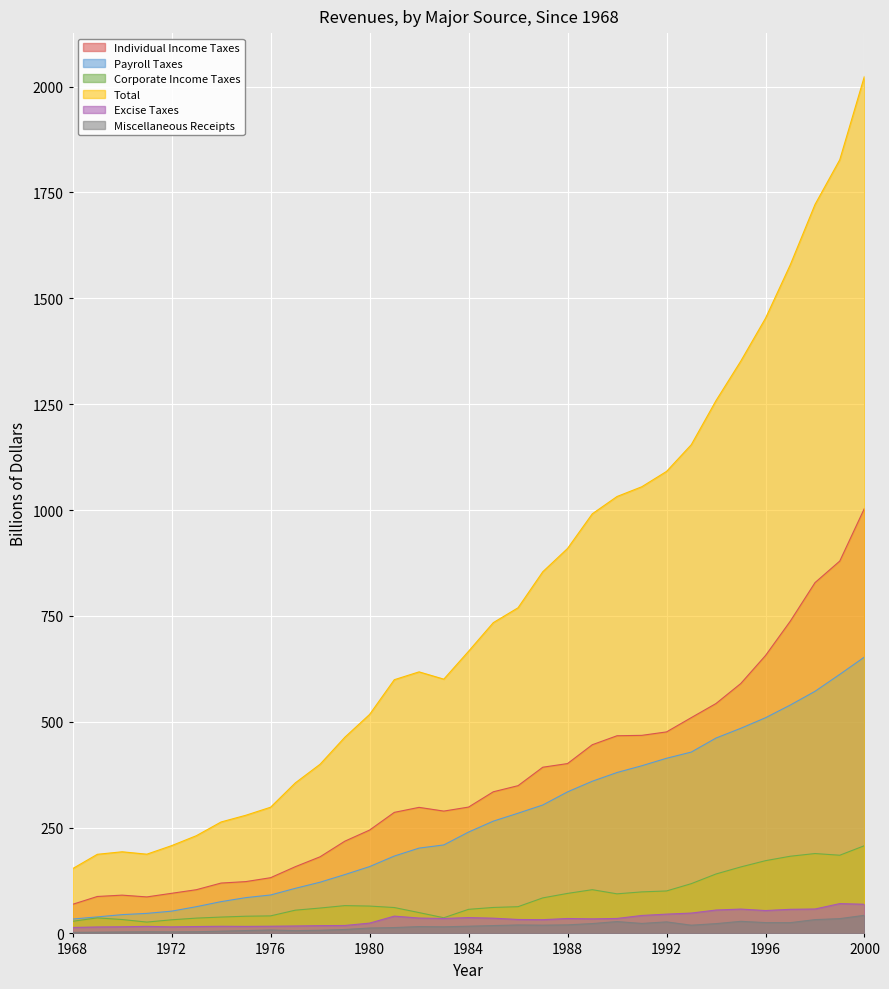

What are all the series names shown in the legend?

Individual Income Taxes, Payroll Taxes, Corporate Income Taxes, Total, Excise Taxes, Miscellaneous Receipts